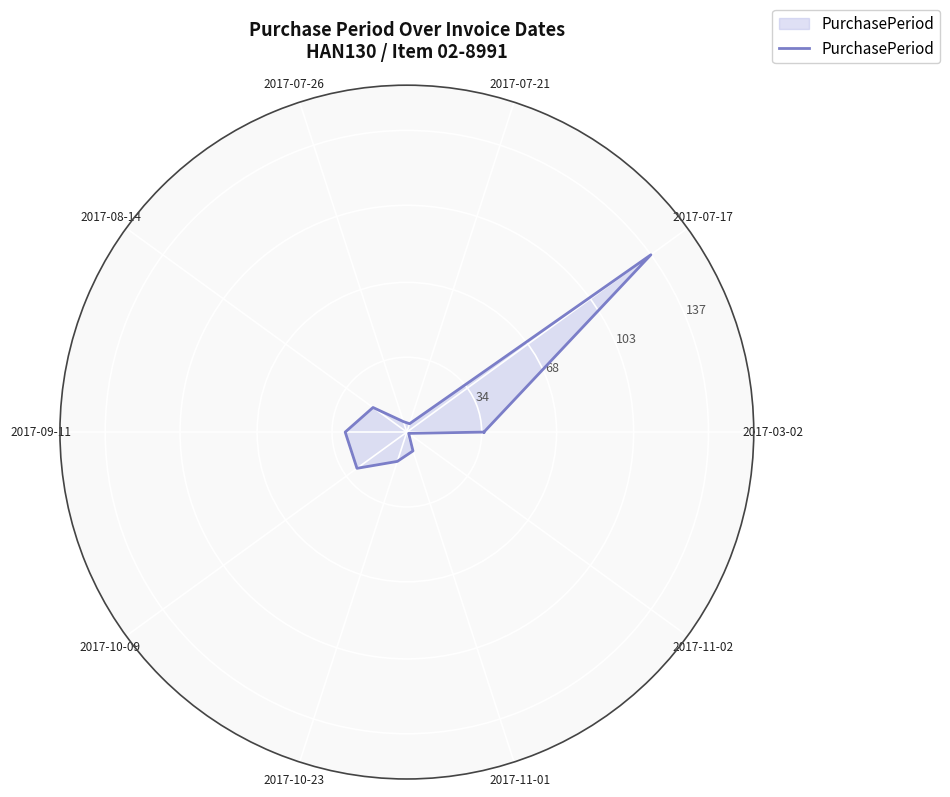

Reading left to right, what are all the values shown in this chart?

35	137	4	5	19	28	28	14	9	1	35